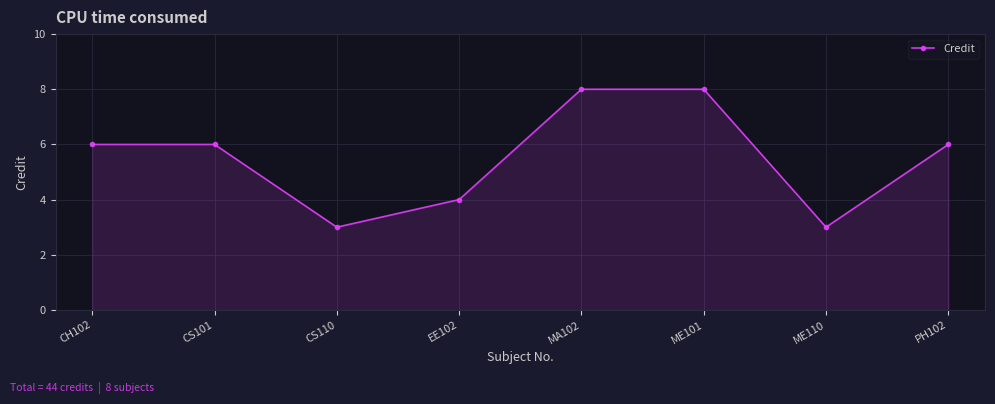

Reading right to left, list all the values displayed in this chart.

PH102=6	ME110=3	ME101=8	MA102=8	EE102=4	CS110=3	CS101=6	CH102=6